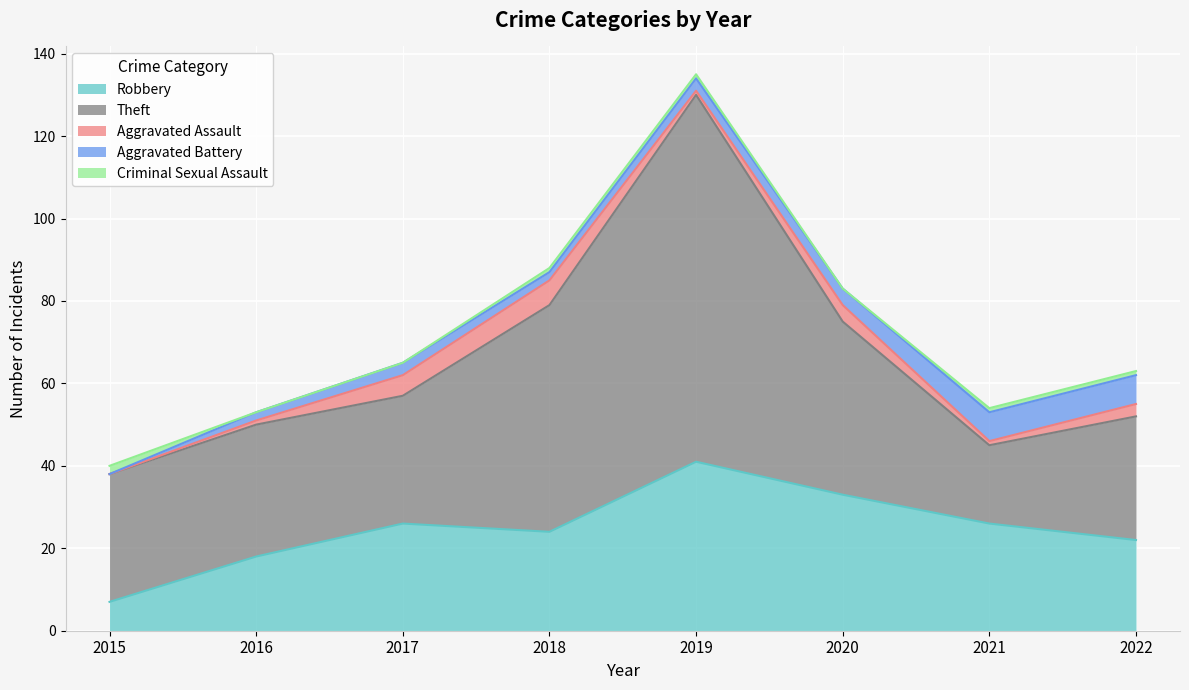

What is the total value across all series at 2016?

53